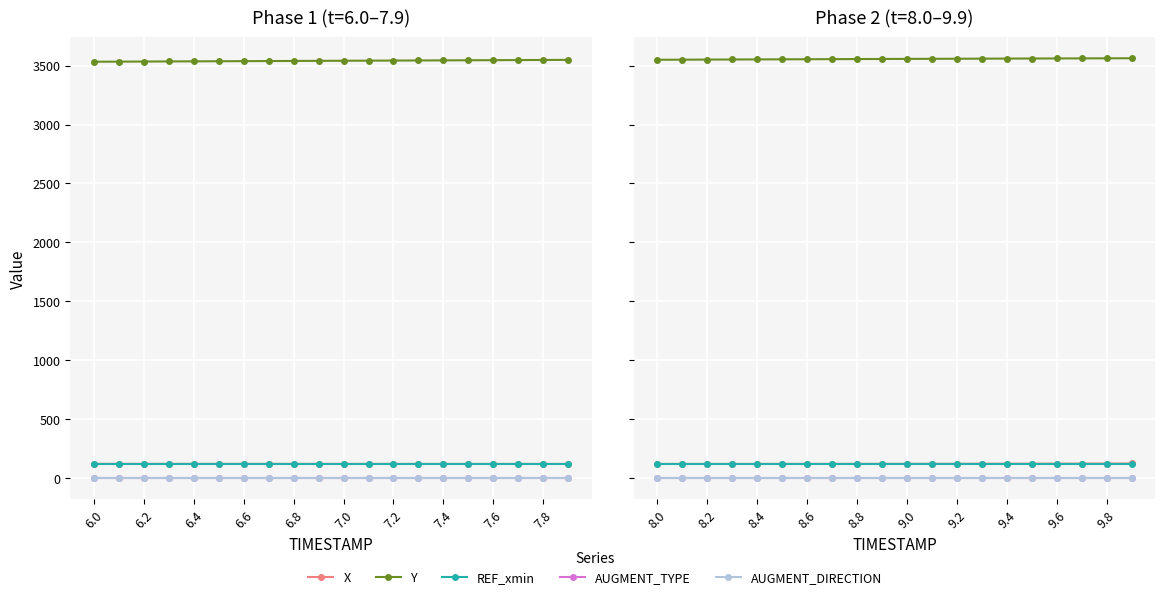

How many distinct data groups are displayed?

5